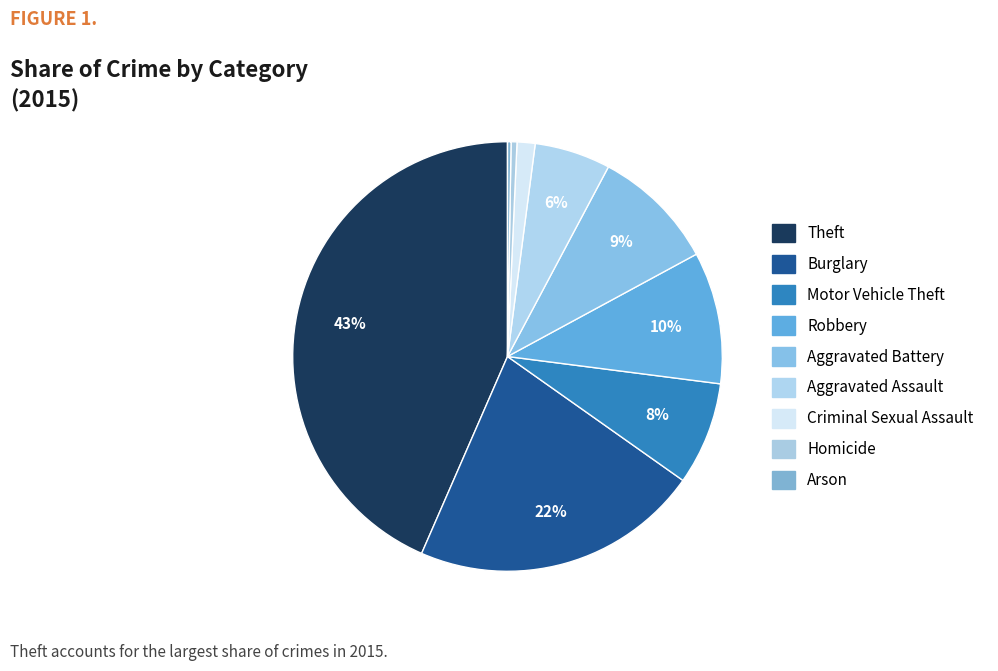

What is the ratio of the value at Aggravated Assault to the value at Burglary?

0.3